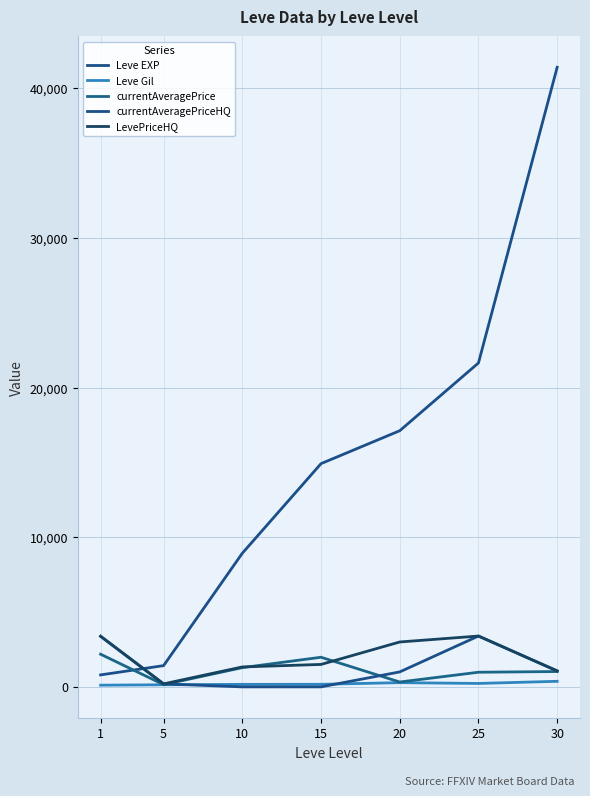

What is the highest value of the currentAveragePrice series?

2183.0